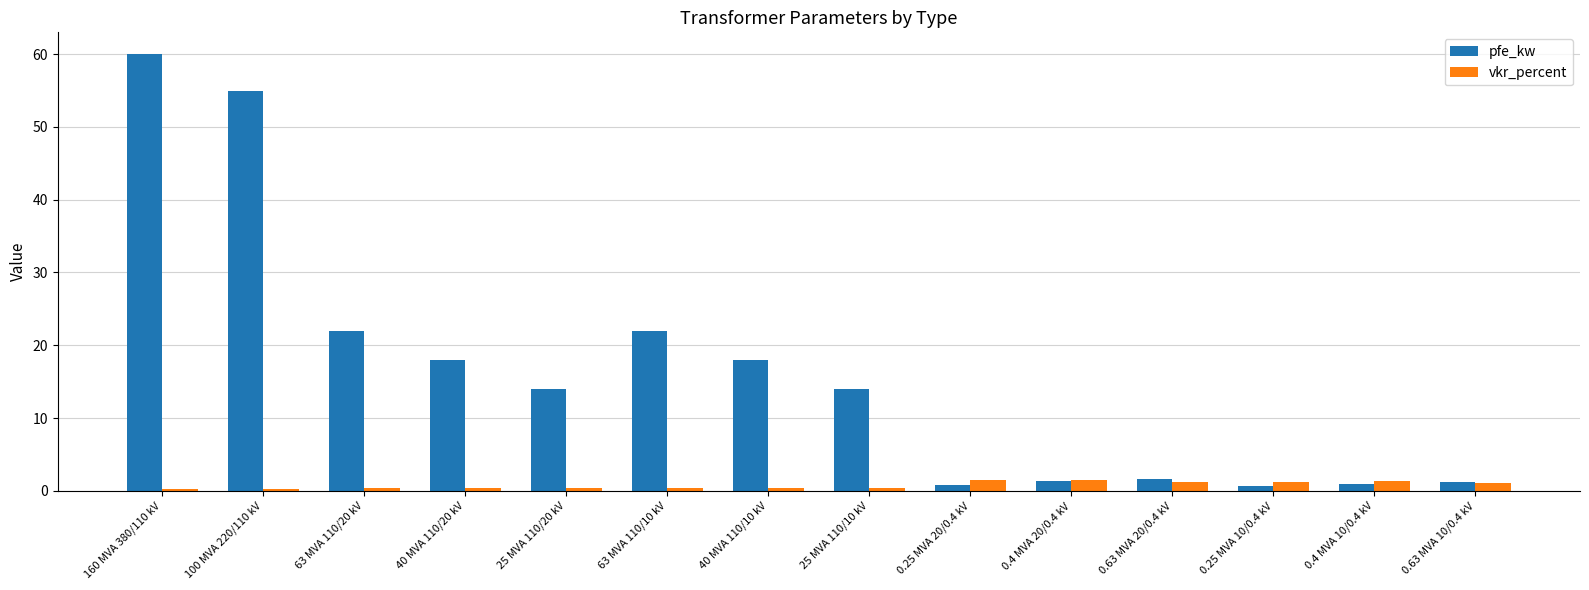

What is the total value across all series at 25 MVA 110/10 kV?

14.4